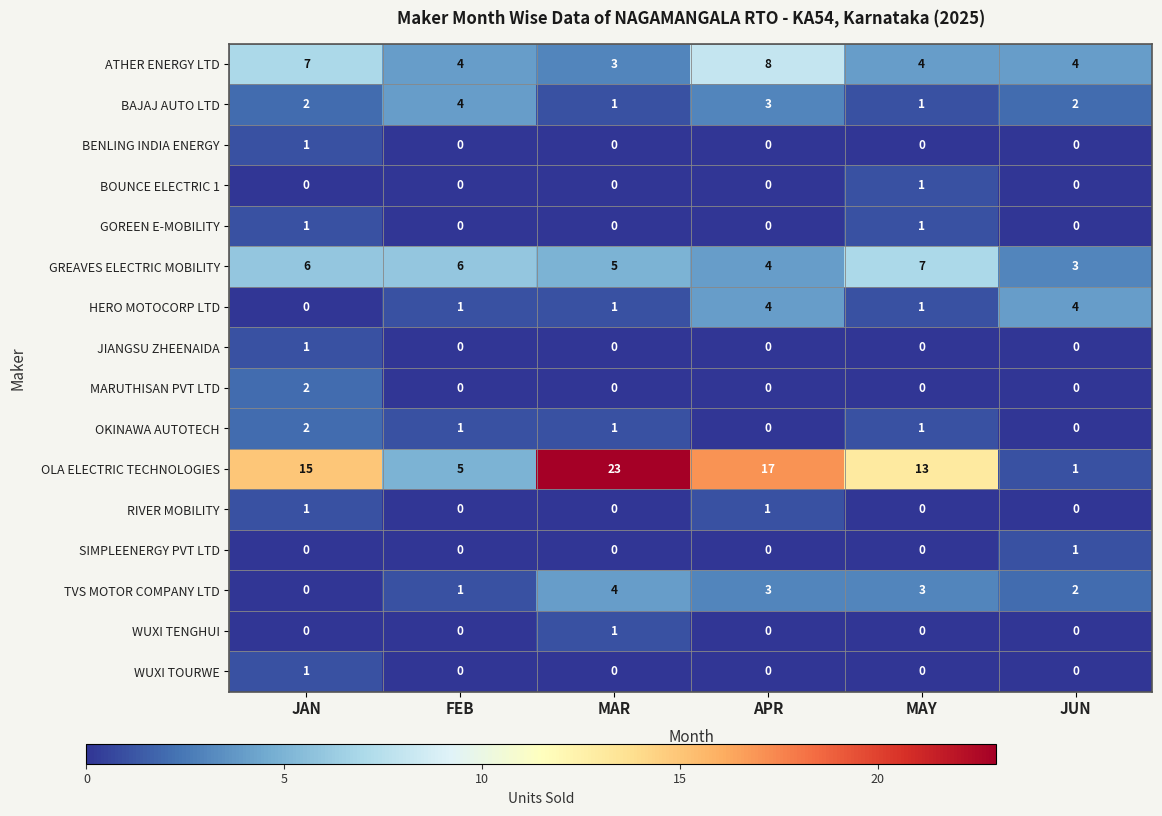

What is the total value across all series at APR?

40